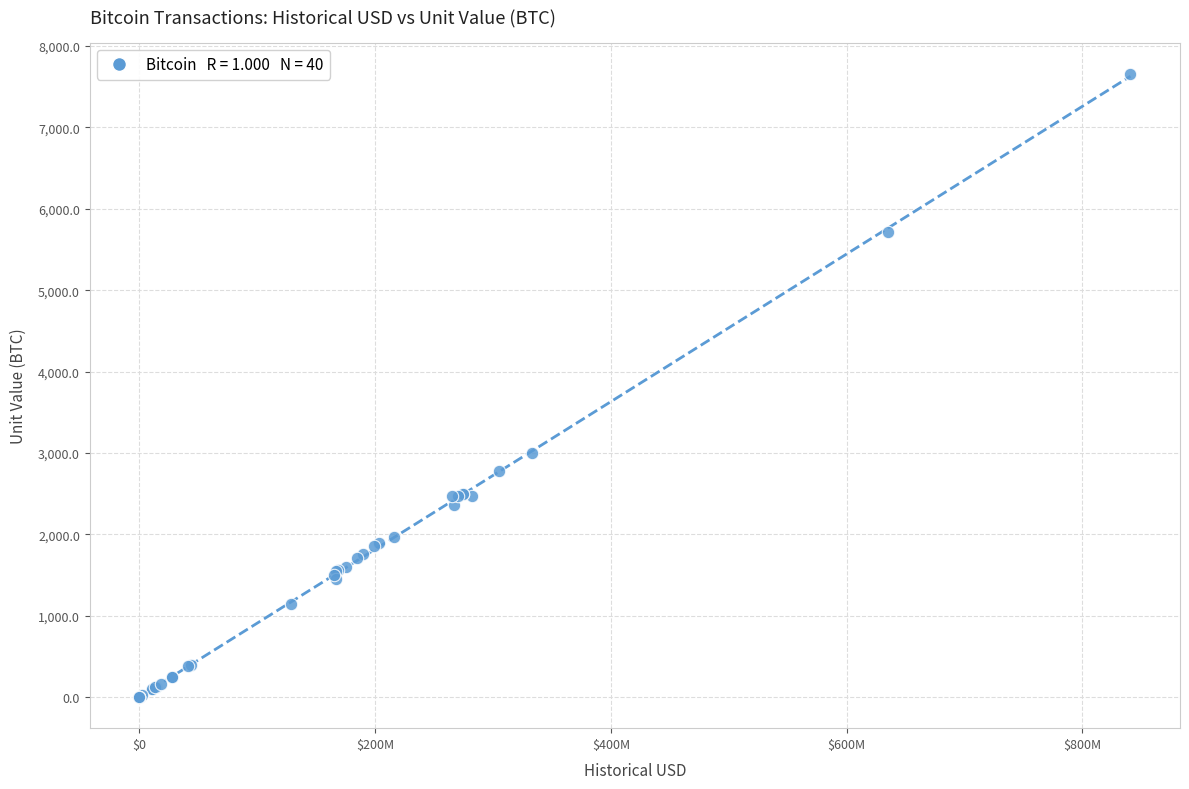

What Y value in the scatter plot is closest to 3829?

3000.0